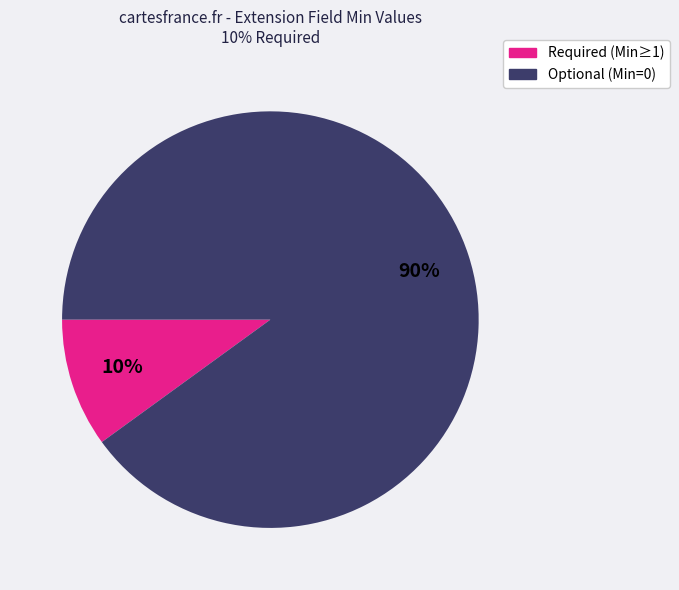

To the nearest percent, what is the average slice percentage?

50%